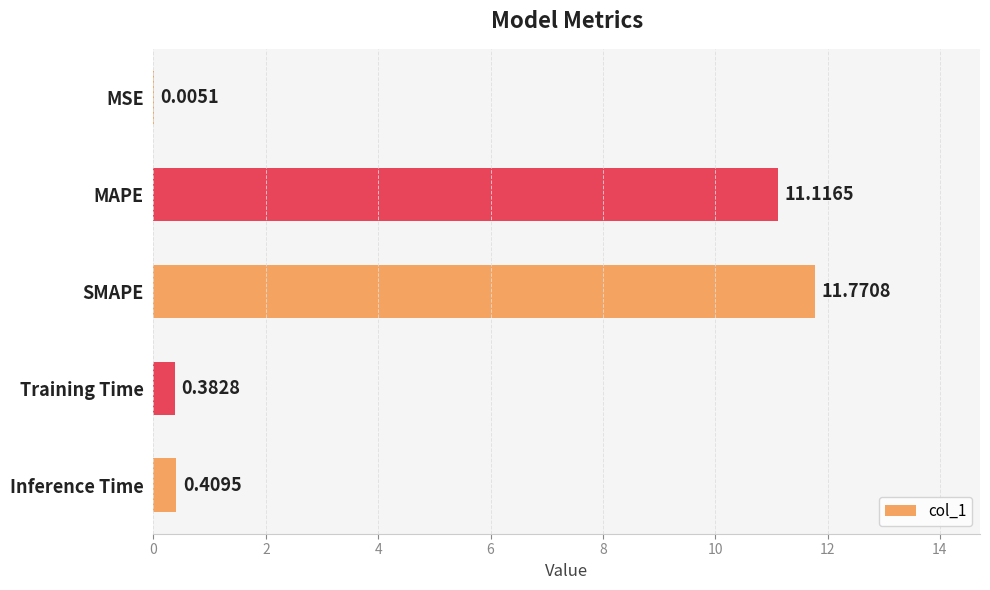

What is the sum of the values at SMAPE and Training Time?

12.2